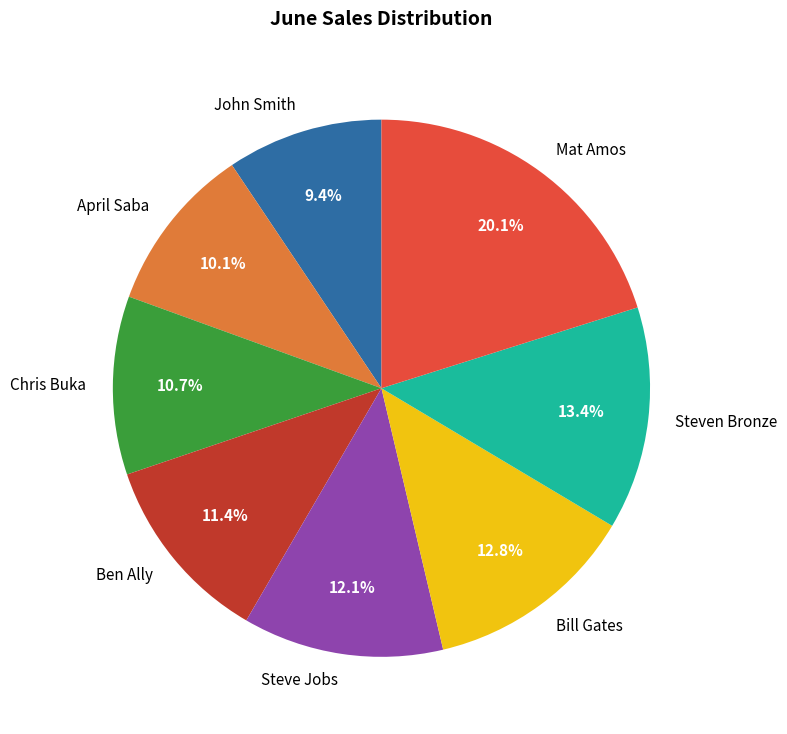

Rank the categories by value from highest to lowest.

Mat Amos, Steven Bronze, Bill Gates, Steve Jobs, Ben Ally, Chris Buka, April Saba, John Smith